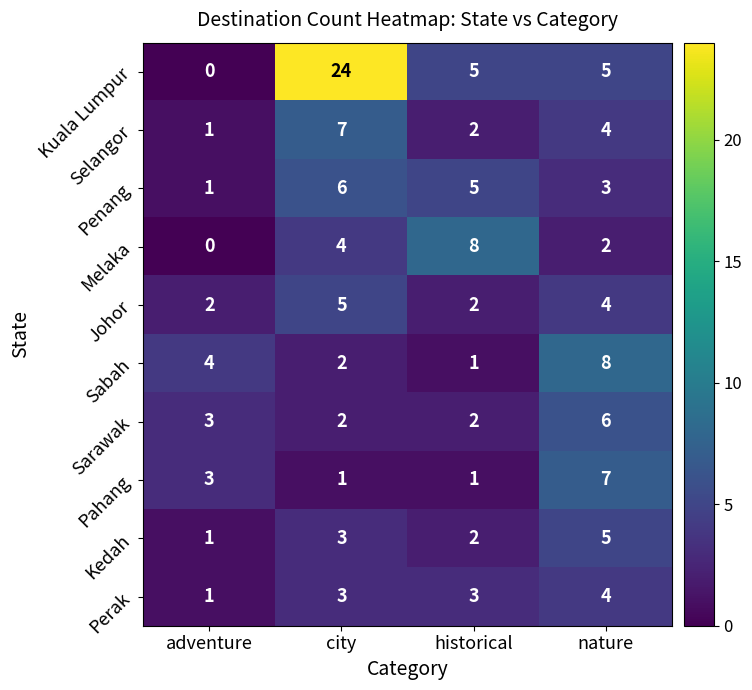

Which series changed the most between city and nature?

Kuala Lumpur